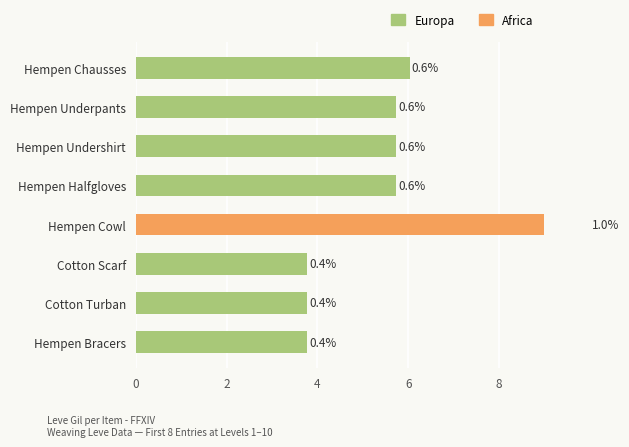

Does the chart contain any negative values?

No